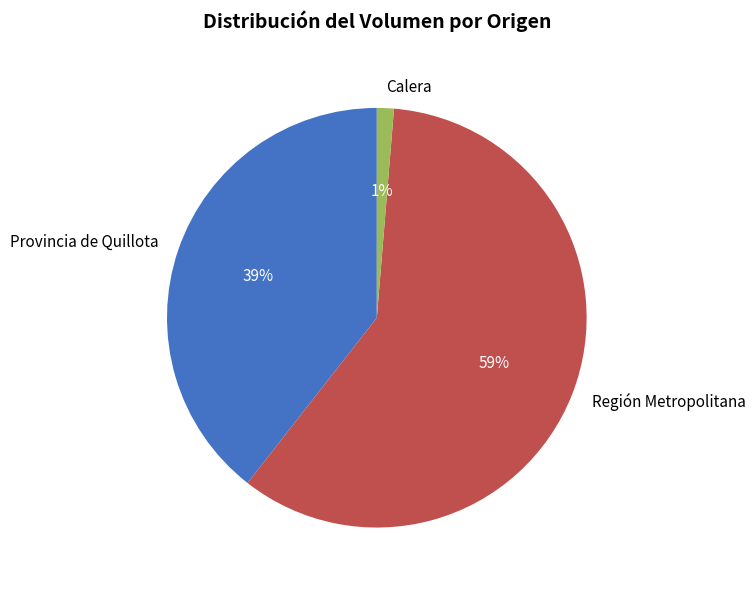

To the nearest percent, what is the combined percentage of Región Metropolitana and Calera?

61%